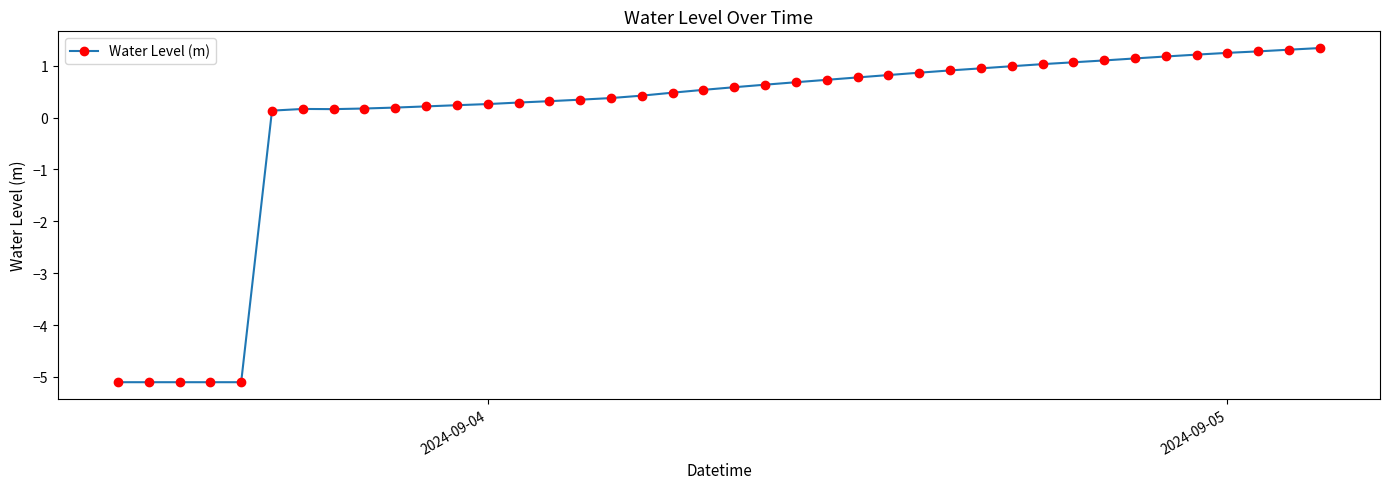

What is the difference between the second highest and second lowest values?

6.4